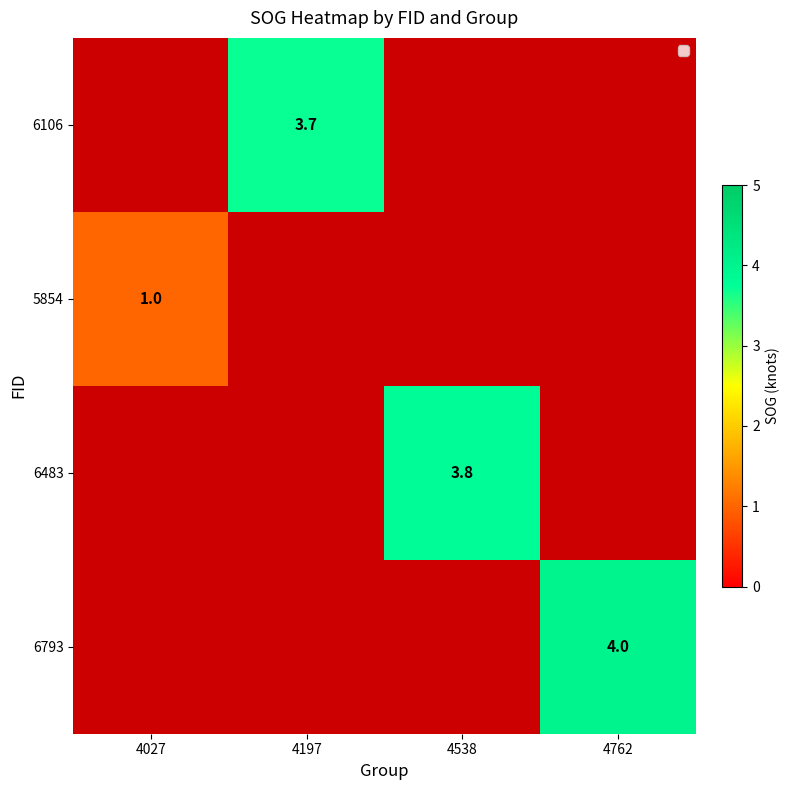

Which category has the lowest value across all series?

4027